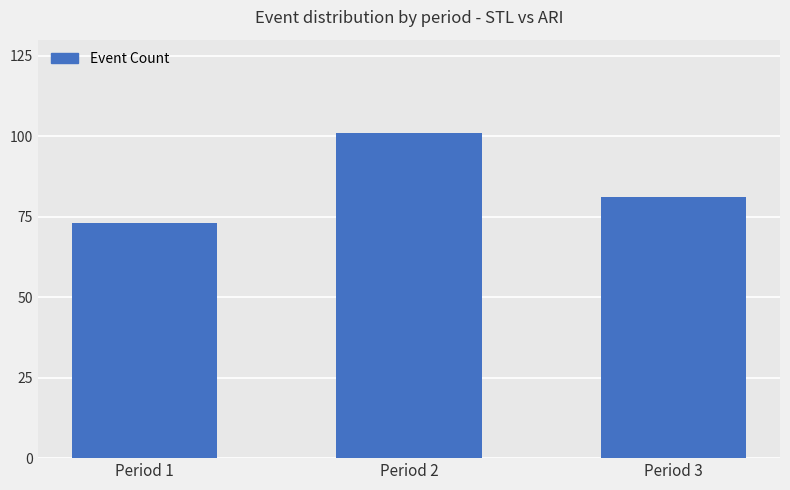

How many values are between 73 and 101?

3